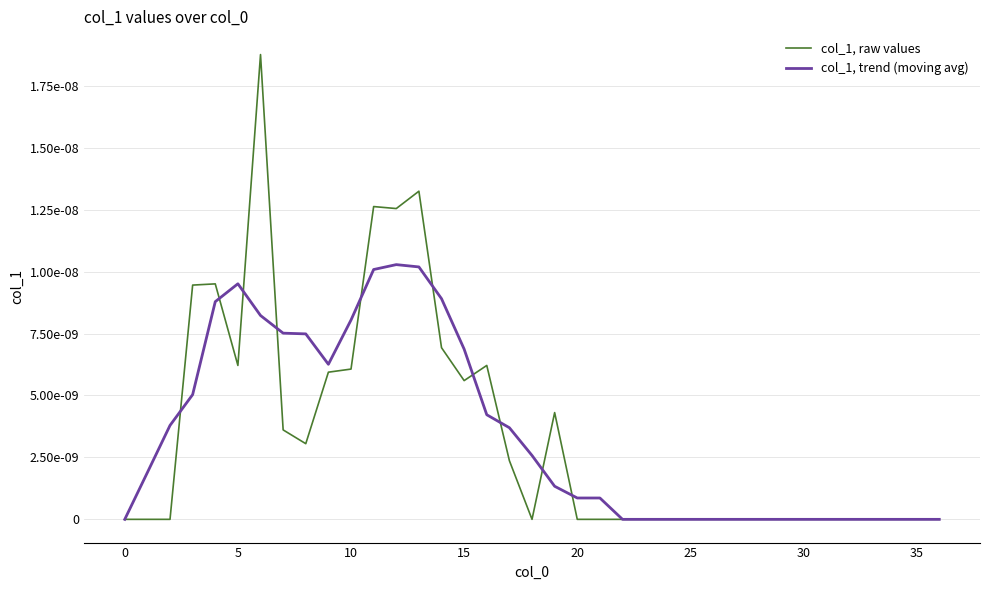

Does the chart display data point markers on the line(s)?

No